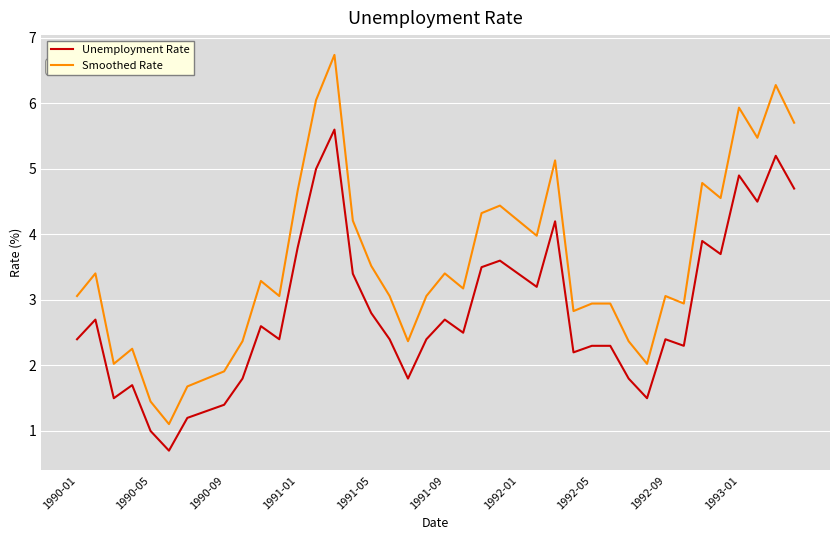

What is the greatest value displayed?

6.7